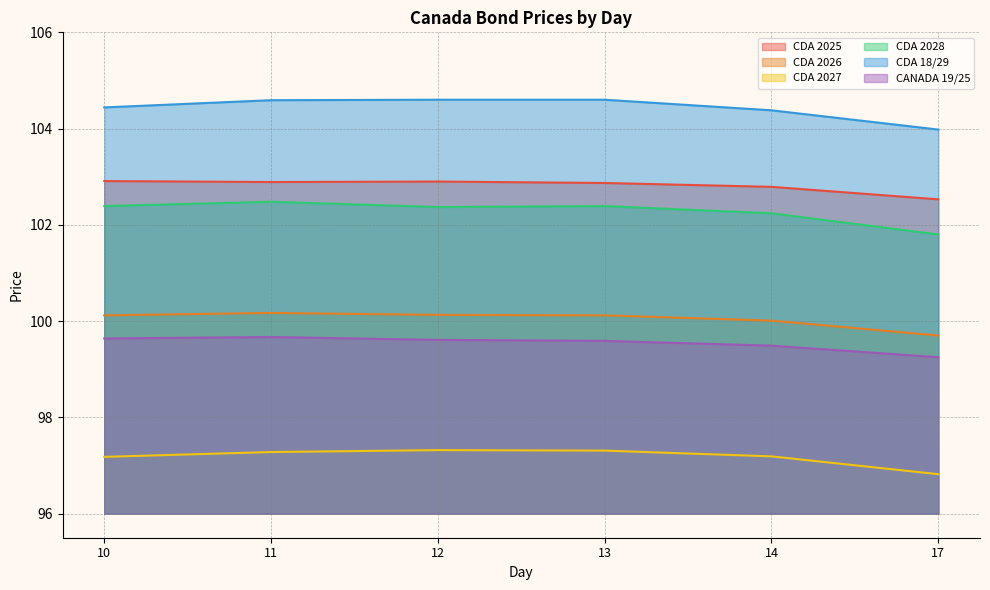

Reading left to right, transcribe all the data shown in this chart.

CDA 2025: 102.9	102.9	102.9	102.9	102.8	102.5
CDA 2026: 100.1	100.2	100.1	100.1	100.0	99.7
CDA 2027: 97.2	97.3	97.3	97.3	97.2	96.8
CDA 2028: 102.4	102.5	102.4	102.4	102.2	101.8
CDA 18/29: 104.4	104.6	104.6	104.6	104.4	104.0
CANADA 19/25: 99.6	99.7	99.6	99.6	99.5	99.2